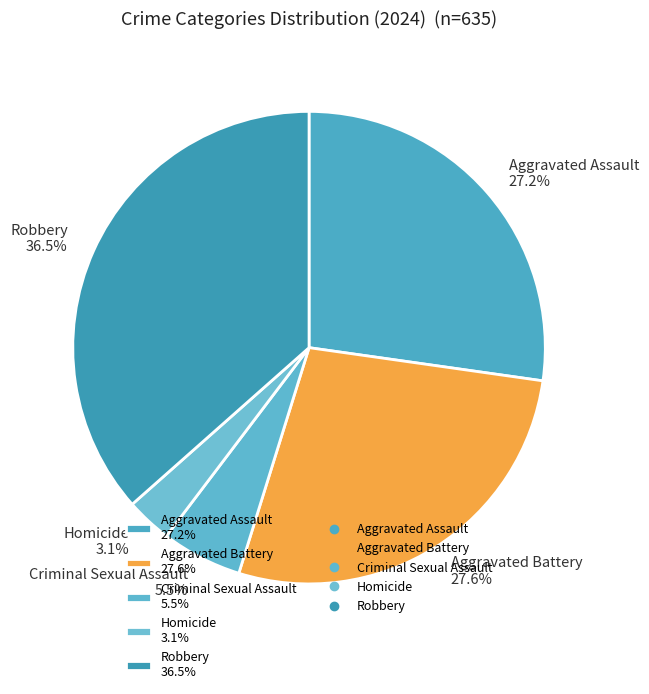

Is Homicide the majority of the pie?

No